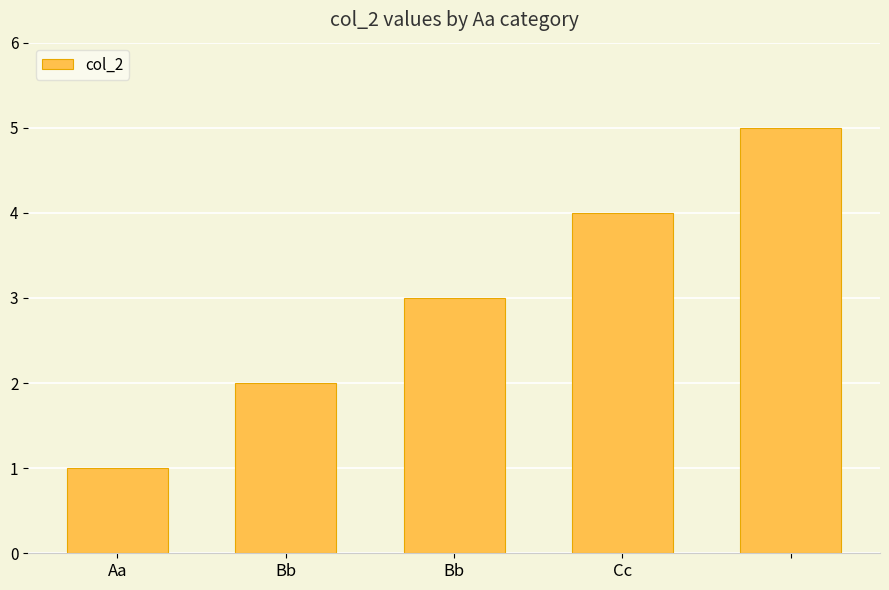

What is the greatest value displayed?

5